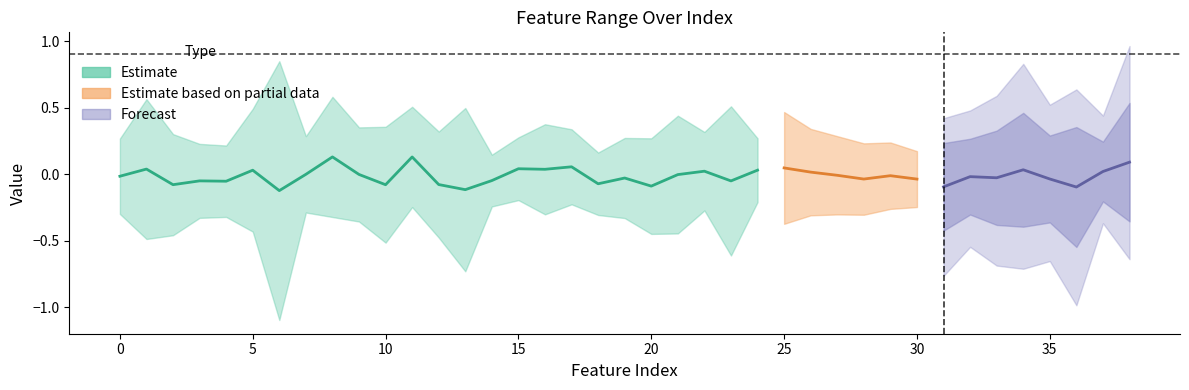

What is the difference between the maximum and minimum values in the min series?

0.9